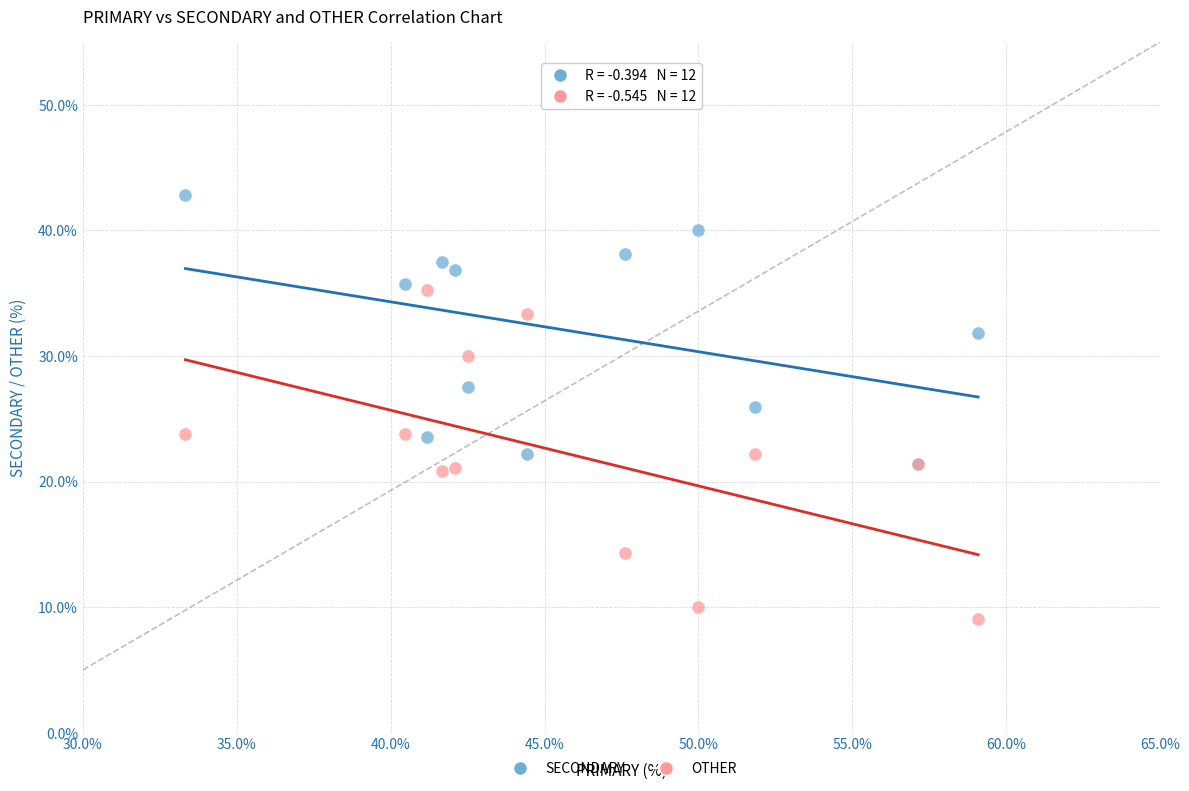

What are all the series names shown in the legend?

SECONDARY, OTHER